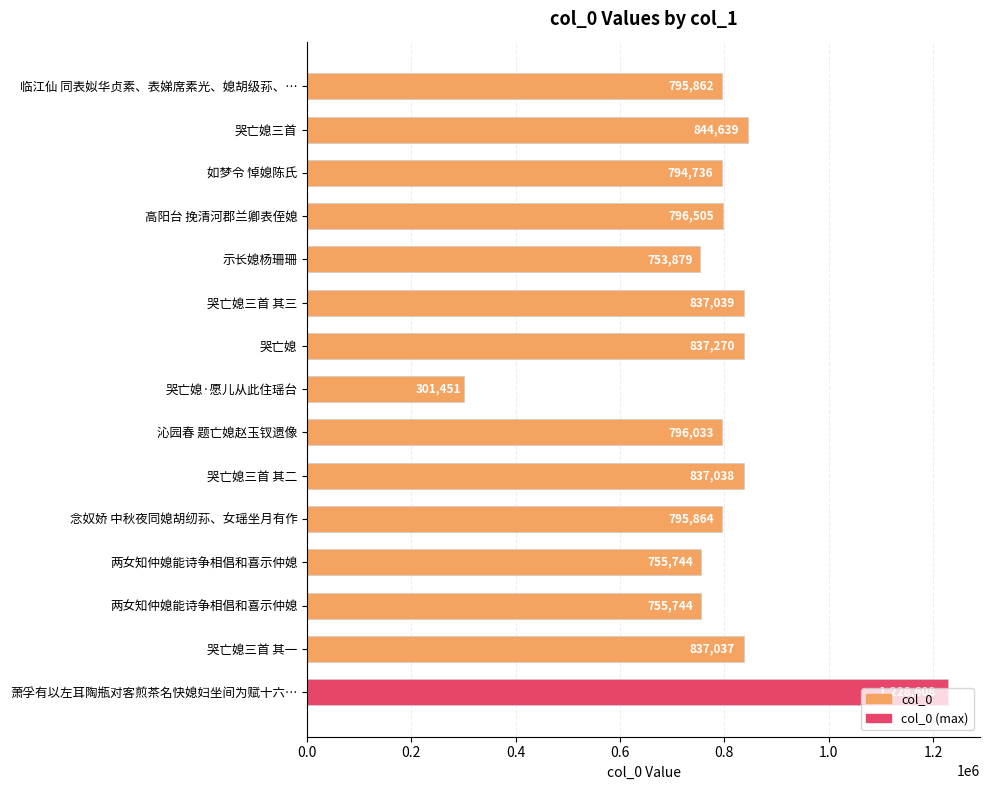

What is the sum of all values?

11967449